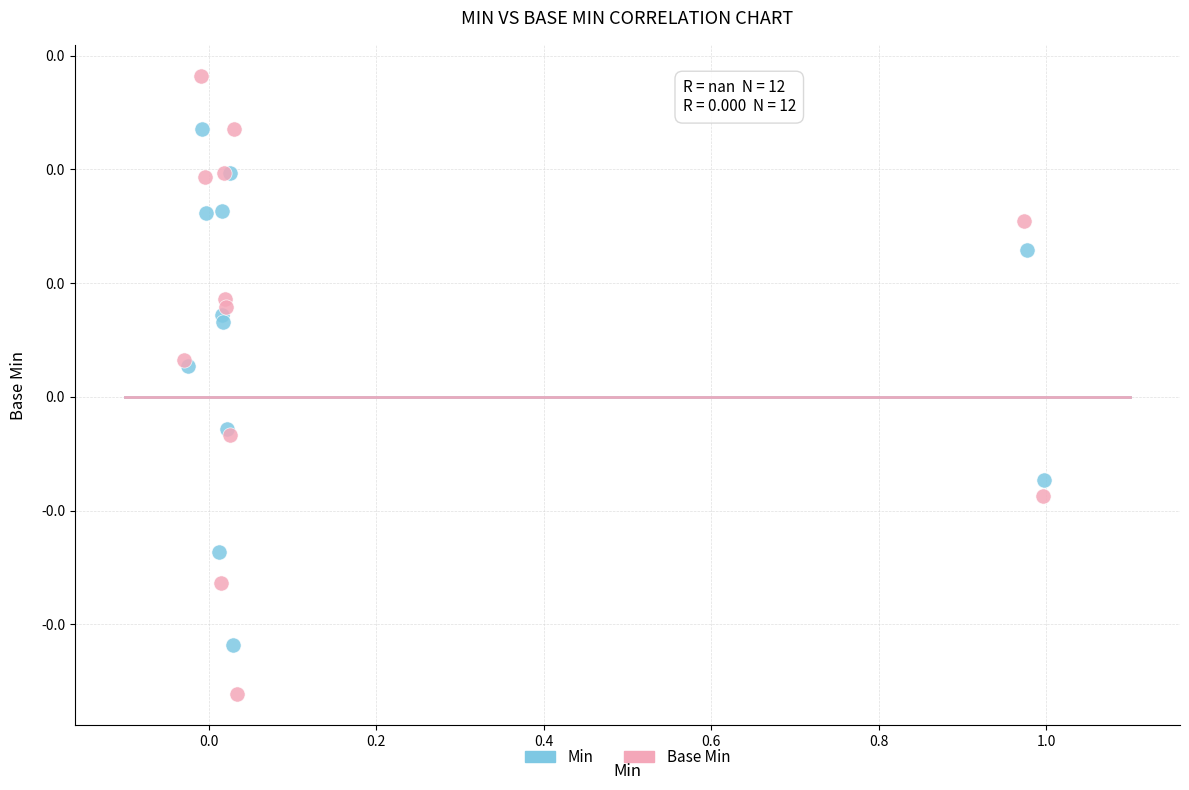

Which series contains the highest Y value?

Base Min